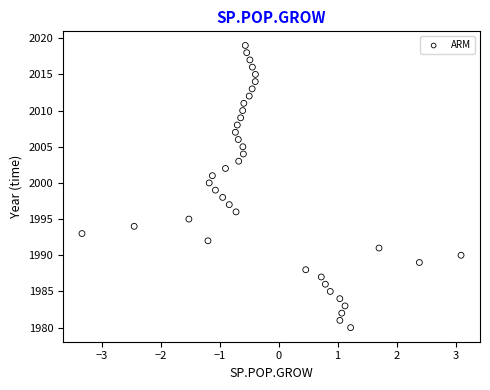

What is the range of Y values (max minus min)?

39